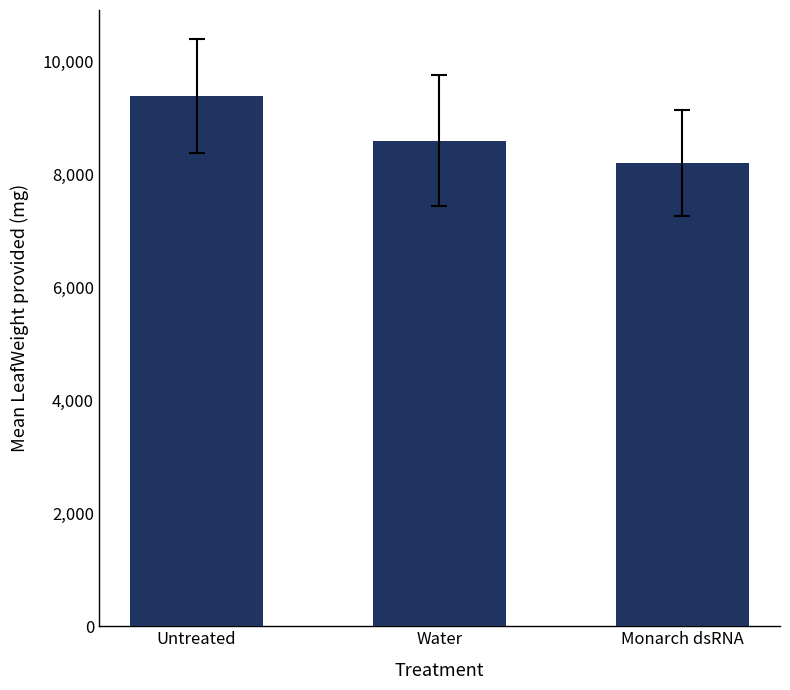

Rank the categories by value from highest to lowest.

Untreated, Water, Monarch dsRNA